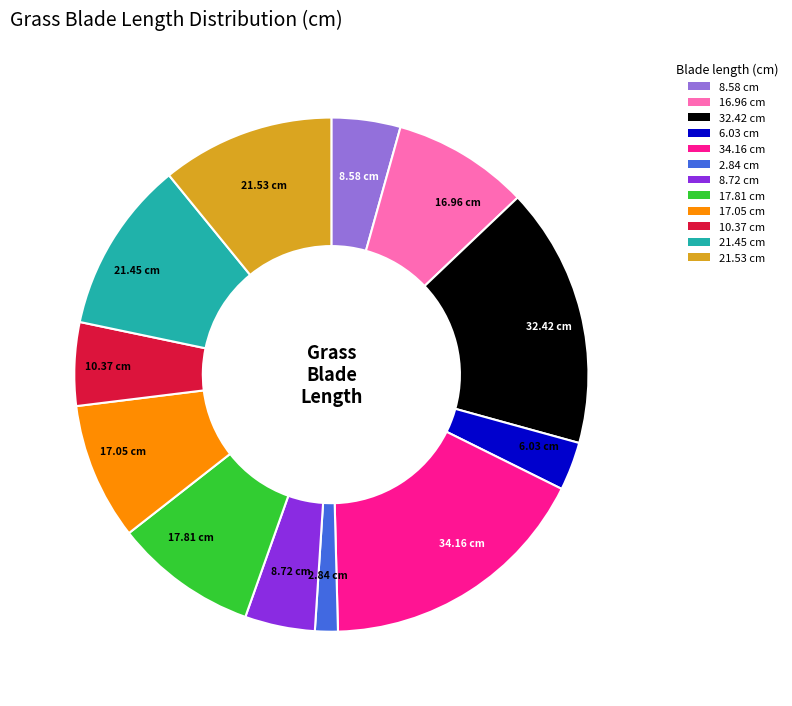

Is there a majority slice in this chart?

No